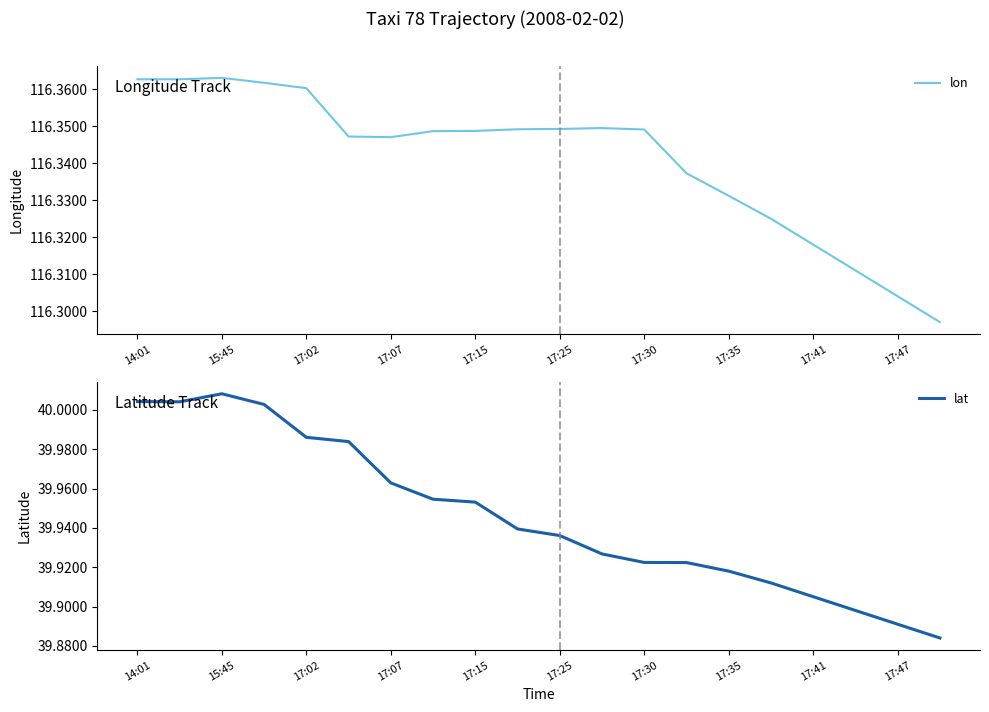

True or false: lat and lon cross at least once.

False